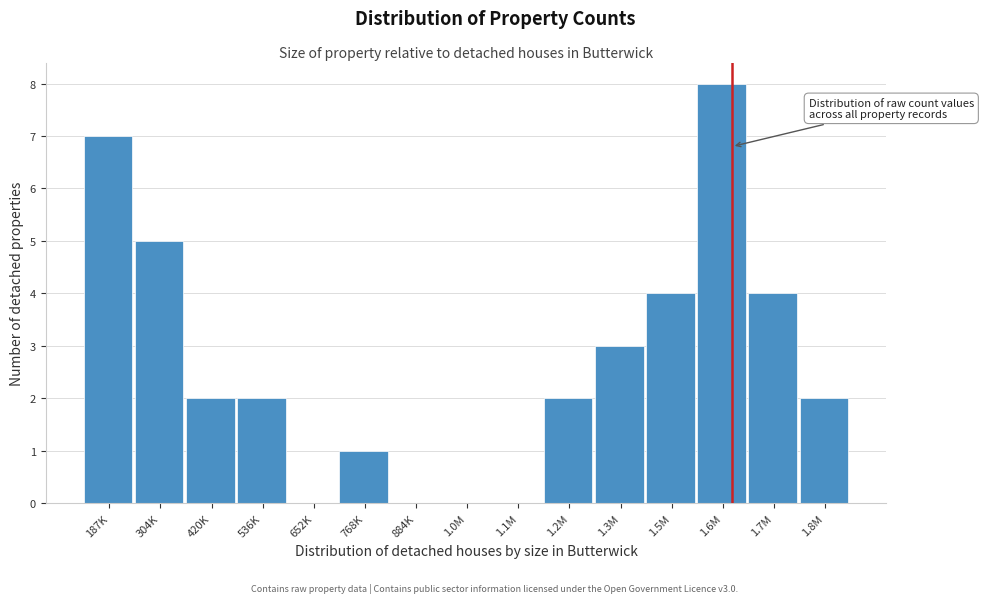

Reading left to right, list all the values displayed in this chart.

187K=7	304K=5	420K=2	536K=2	652K=0	768K=1	884K=0	1.0M=0	1.1M=0	1.2M=2	1.3M=3	1.5M=4	1.6M=8	1.7M=4	1.8M=2